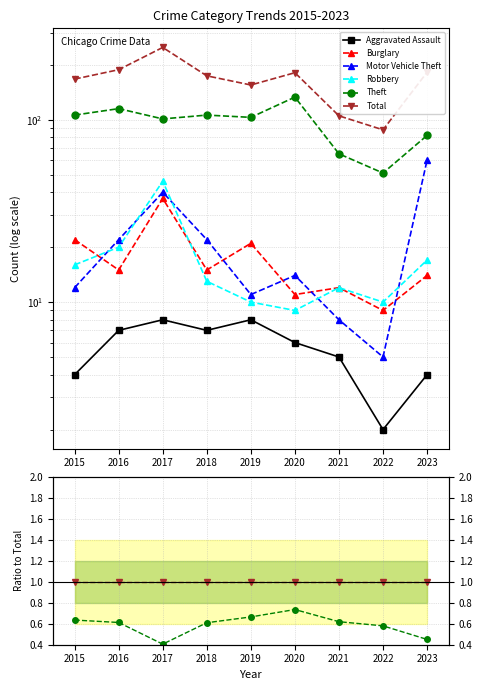

Where is Total nearest to the value 1?

2015